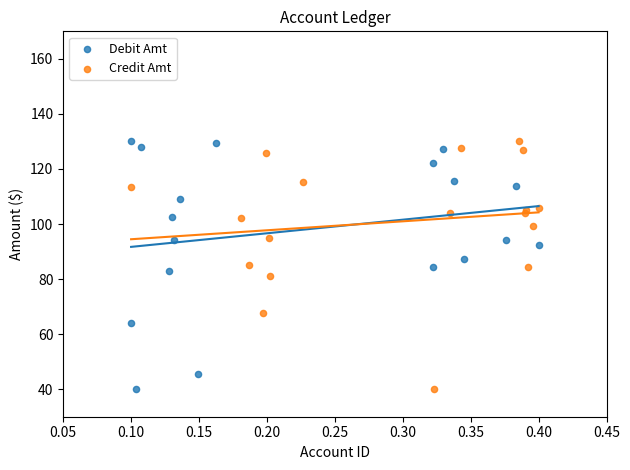

What are all the series names shown in the legend?

Debit Amt, Credit Amt